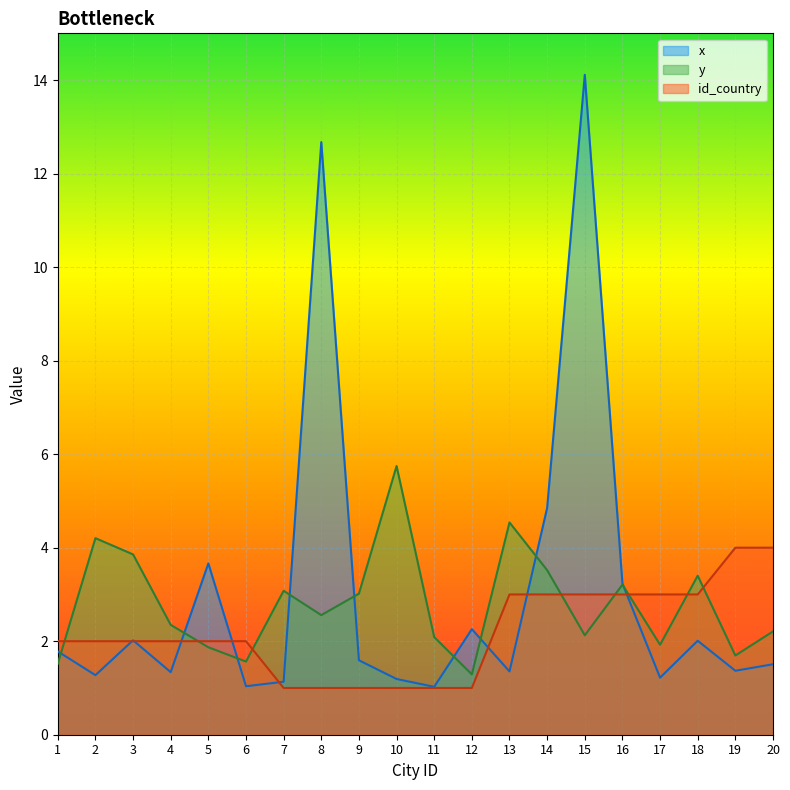

Which series has the widest spread of values?

x